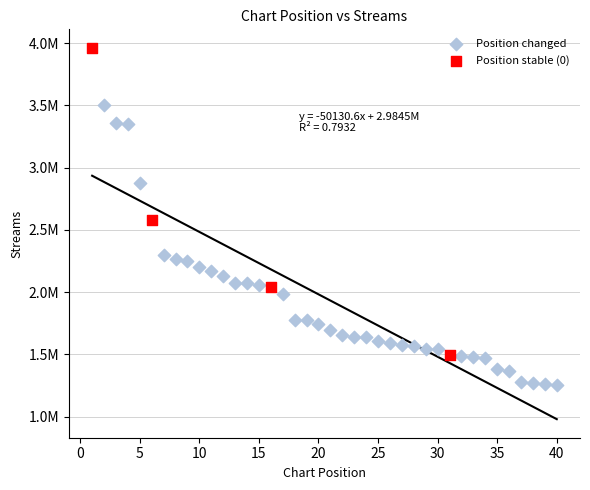

Which series contains the lowest Y value?

Position changed